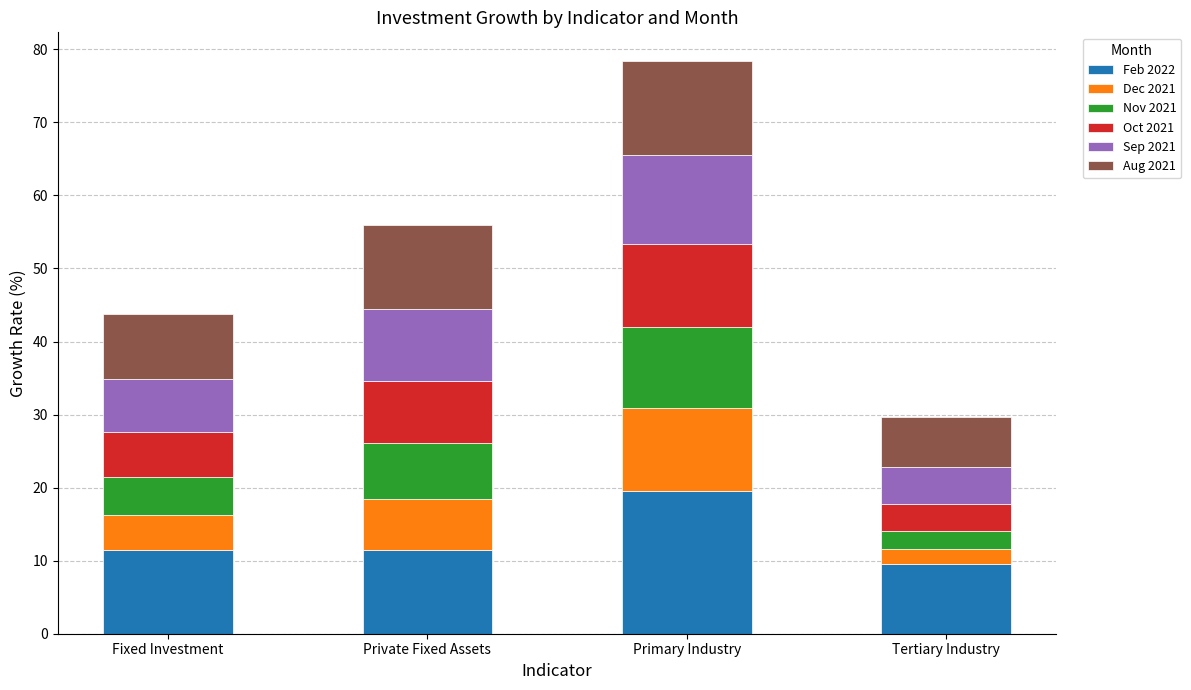

What is the sum of all Feb 2022 values?

51.9